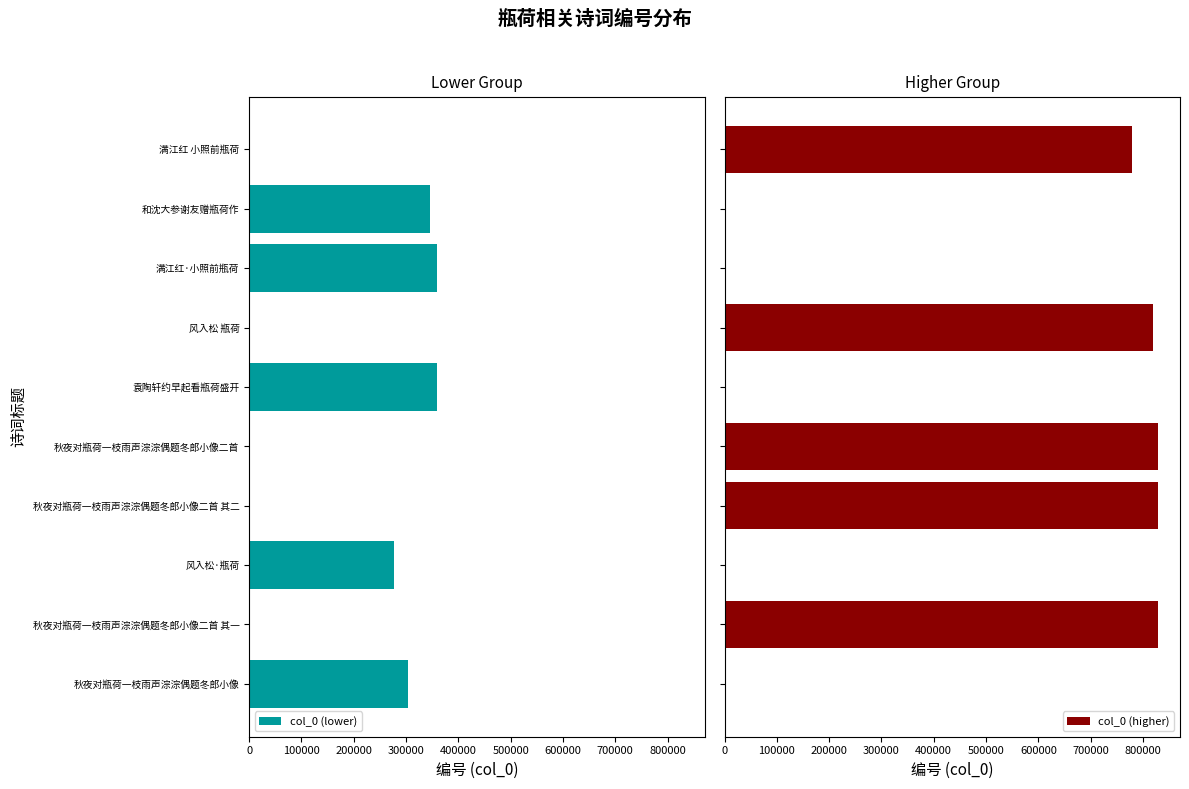

The value of col_0 (lower) at 满江红·小照前瓶荷 is 196057. True or false?

False